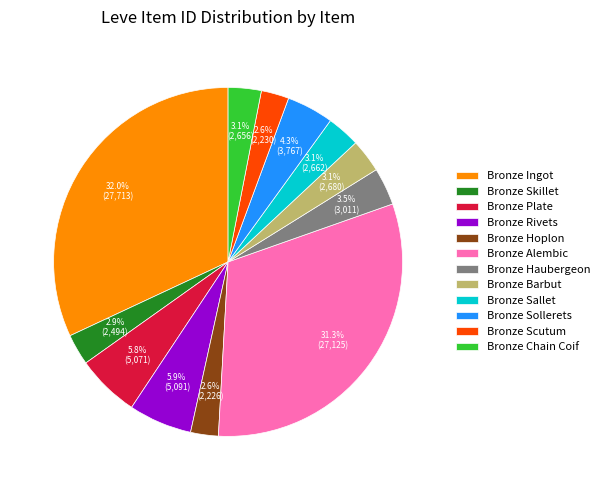

To the nearest percent, what portion does Bronze Rivets represent?

6%